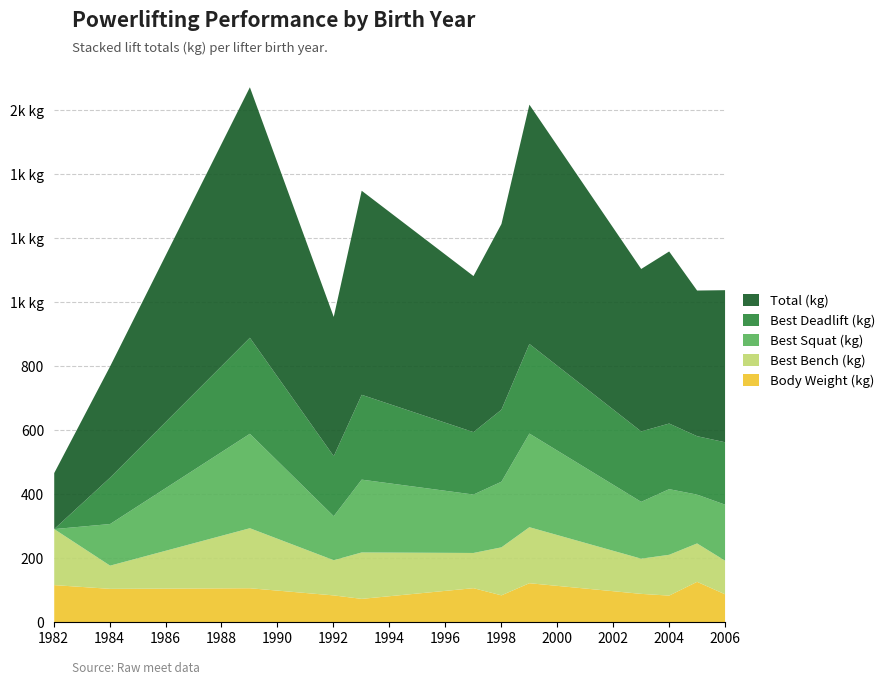

Reading left to right, list all the values displayed in this chart.

BodyweightKg: 117.7	106.0	107.9	85.5	74.7	108.1	85.7	123.6	90.3	84.9	127.9	89.0
Best3BenchKg: 175.0	72.5	187.5	110.0	145.0	110.0	150.0	175.0	110.0	127.5	120.0	105.0
Best3SquatKg: 0.0	130.0	295.0	137.5	227.5	182.5	205.0	292.5	177.5	205.0	152.5	175.0
Best3DeadliftKg: 0.0	145.0	300.0	187.5	265.0	195.0	225.0	280.0	220.0	205.0	182.5	195.0
TotalKg: 175.0	347.5	782.5	435.0	637.5	487.5	580.0	747.5	507.5	537.5	455.0	475.0